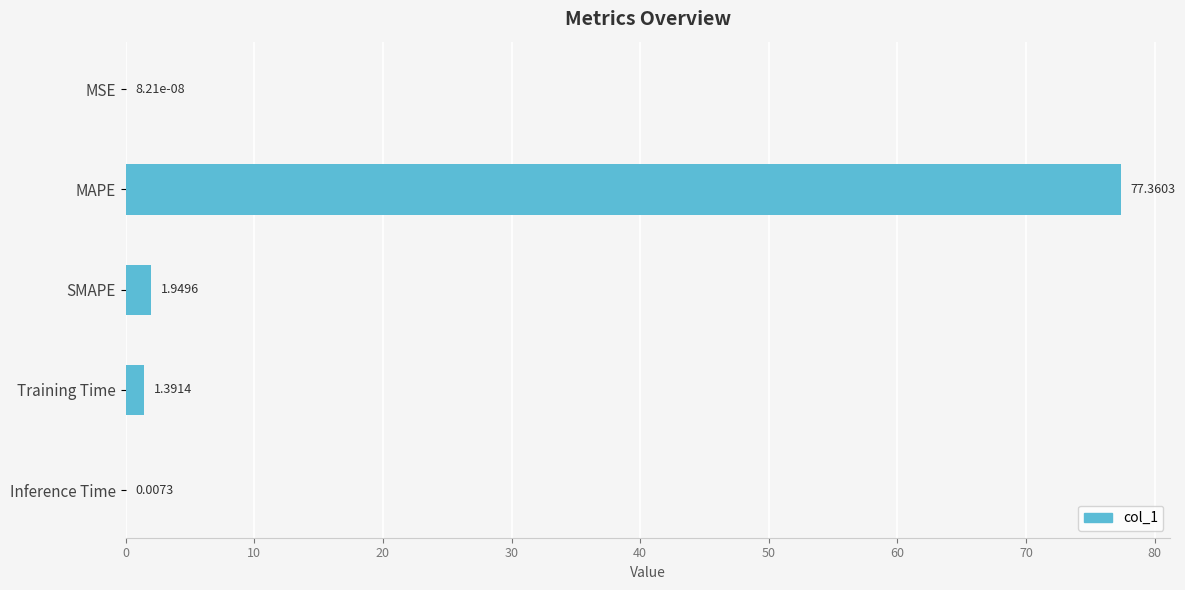

What is the change in value from MSE to MAPE?

+77.4